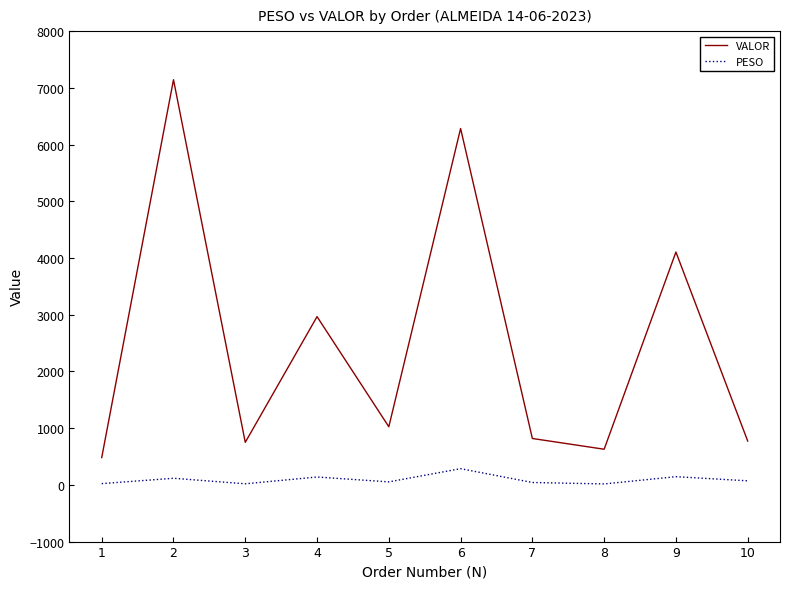

What is the sum of the VALOR values at 4 and 5?

3990.6